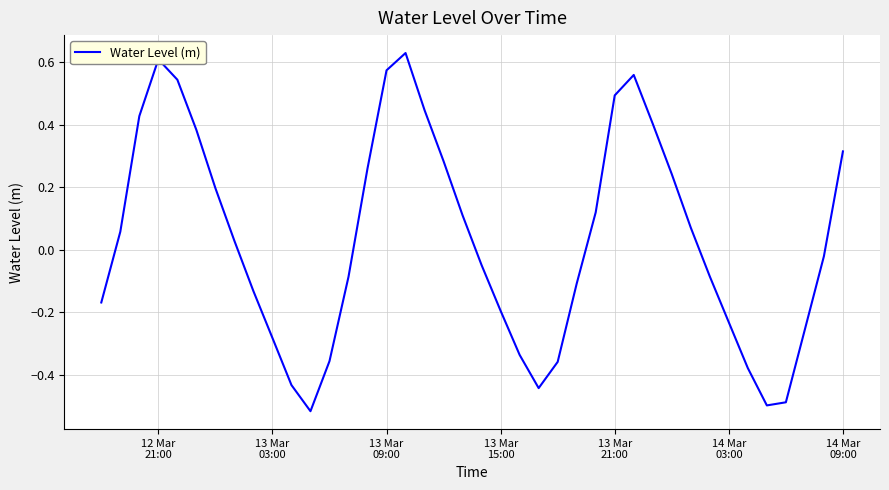

What is the difference between the maximum and minimum values?

1.1